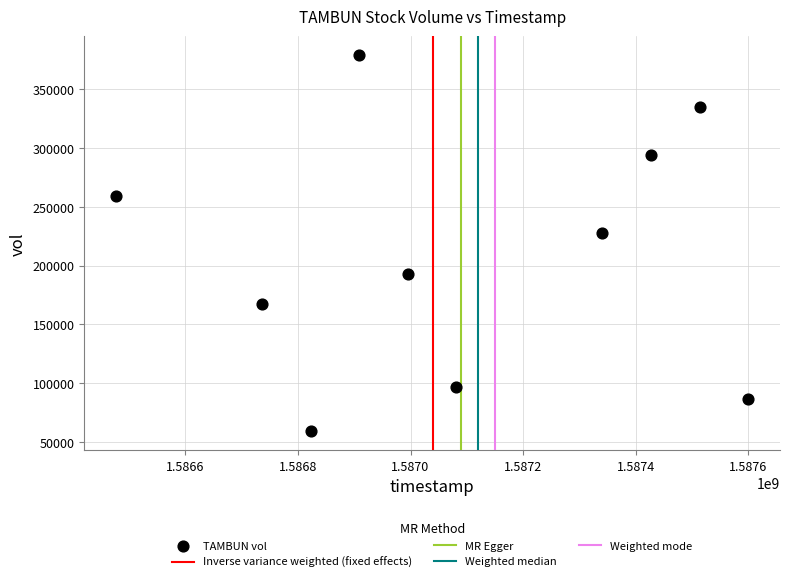

What Y value in the scatter plot is closest to 219050?

227300